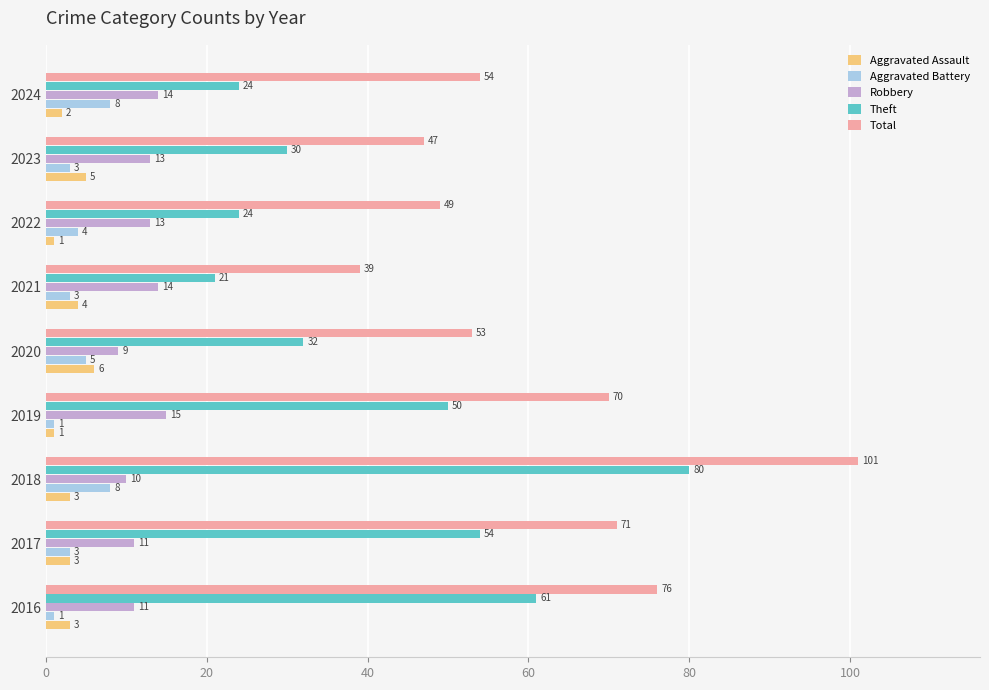

How many data points in Aggravated Assault are less than 3?

3